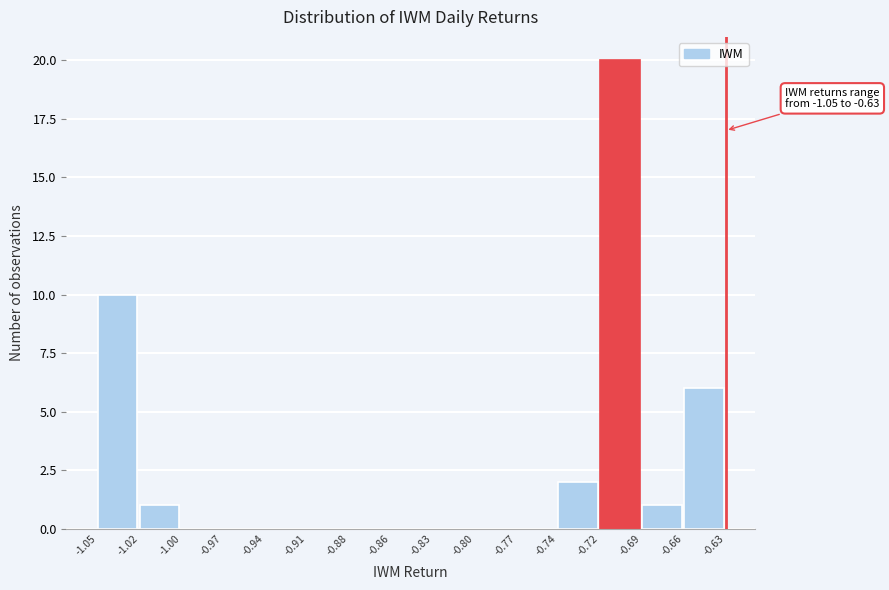

Reading right to left, extract all data points from this chart.

-0.66=6	-0.69=1	-0.72=20	-0.74=2	-0.77=0	-0.80=0	-0.83=0	-0.86=0	-0.88=0	-0.91=0	-0.94=0	-0.97=0	-1.00=0	-1.02=1	-1.05=10